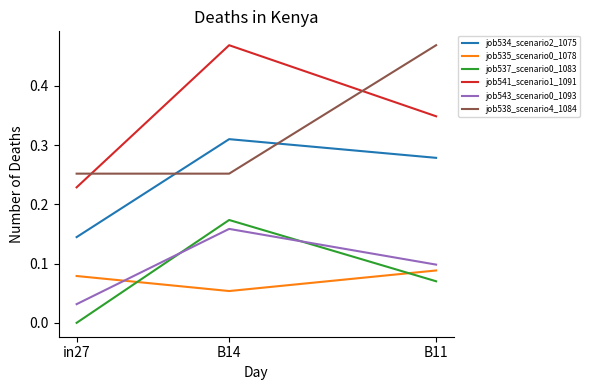

At how many categories does at least one series exceed 0?

3